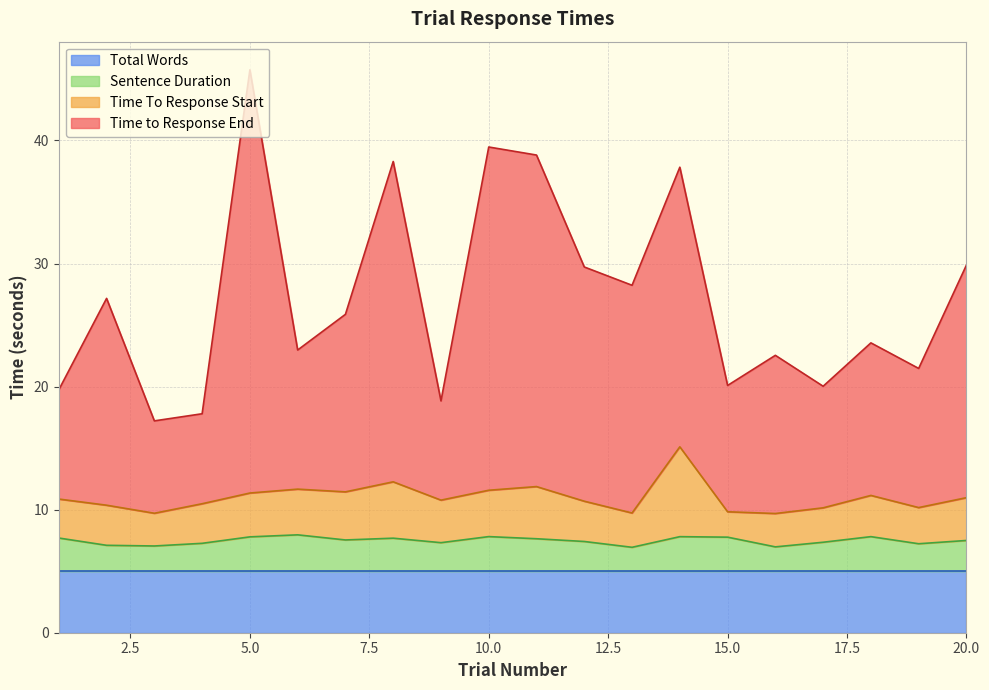

In Time to Response End, how many points are lower than both neighbors (excluding endpoints)?

7